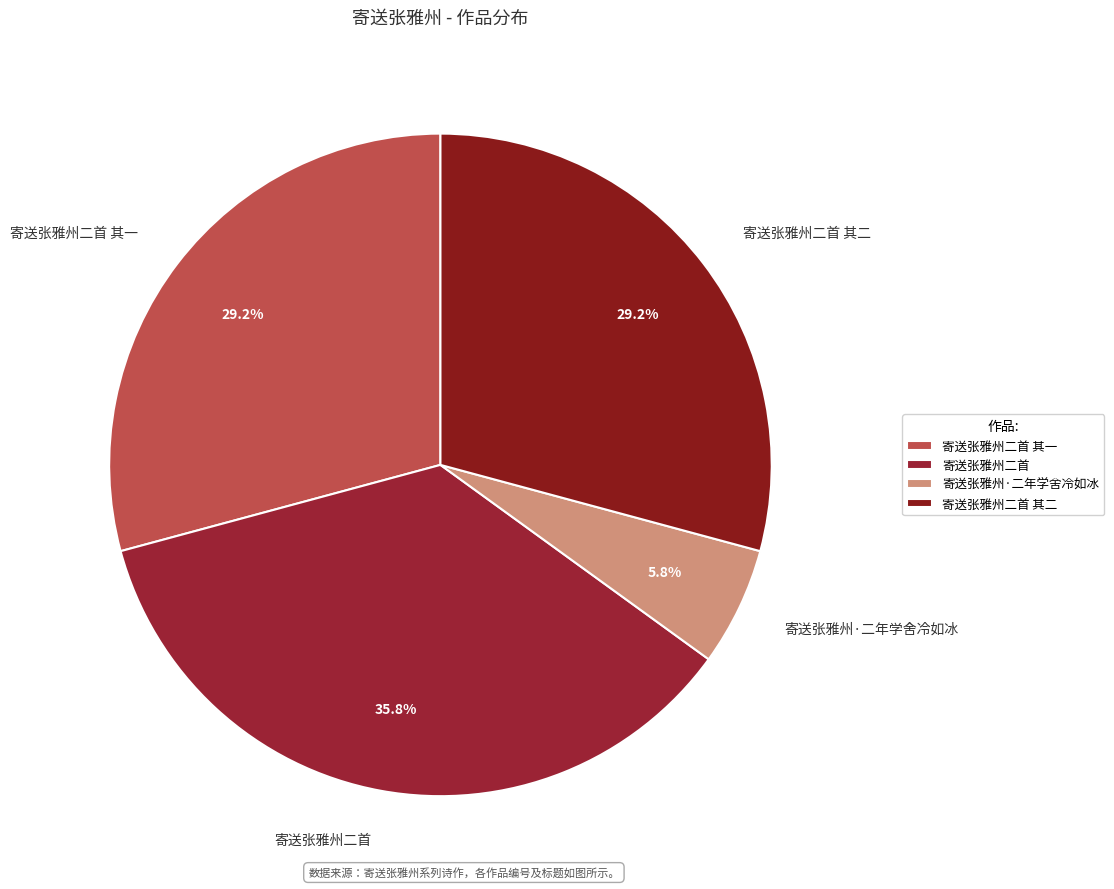

To the nearest percent, what is the combined percentage of 寄送张雅州二首 其一 and 寄送张雅州二首 其二?

58%